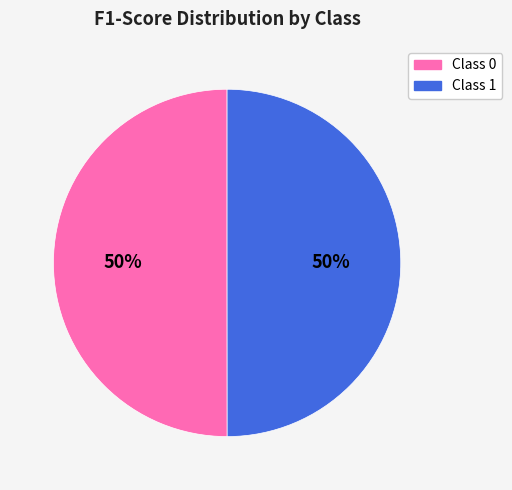

To the nearest percent, what is the average slice percentage?

50%